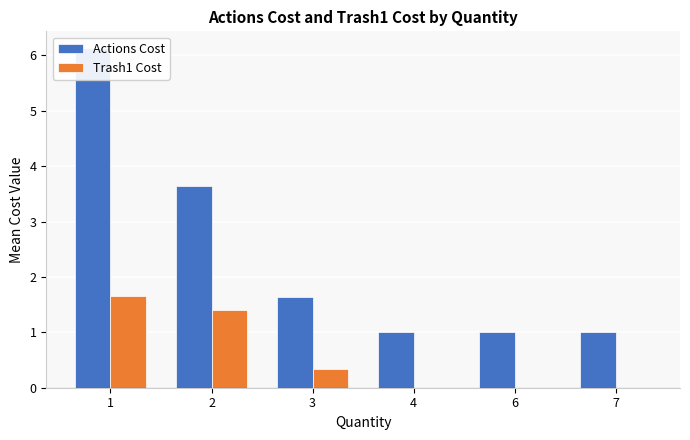

Rank the series at 2 from lowest to highest value.

Trash1 Cost, Actions Cost